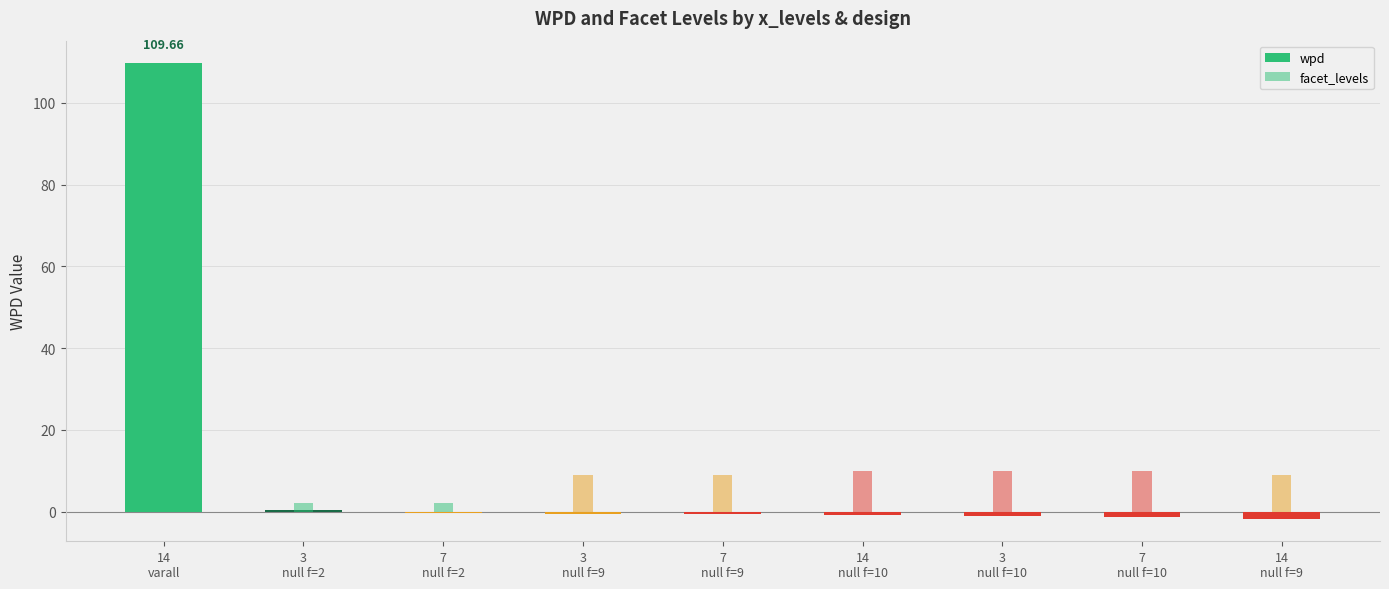

What is the minimum value shown in the chart?

-1.7